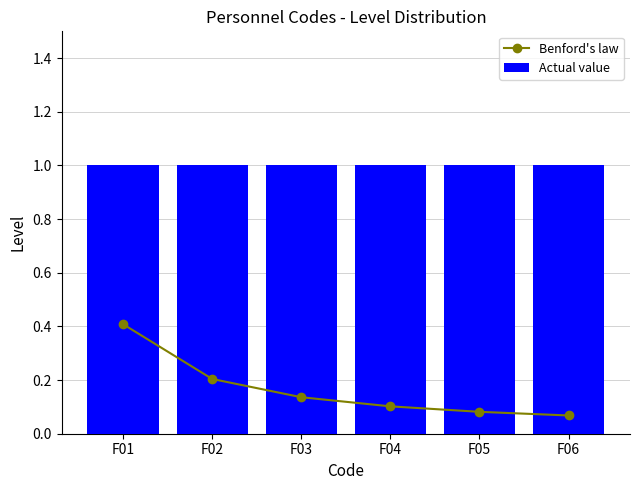

Is the value of Actual value at F04 greater than the value of Benford's law at F01?

Yes